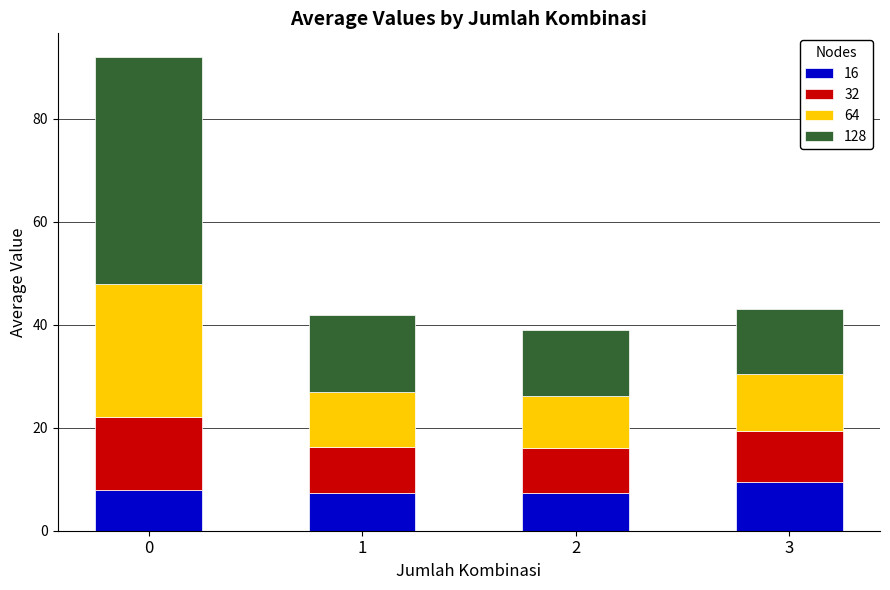

What is the total value across all series at 1?

41.8